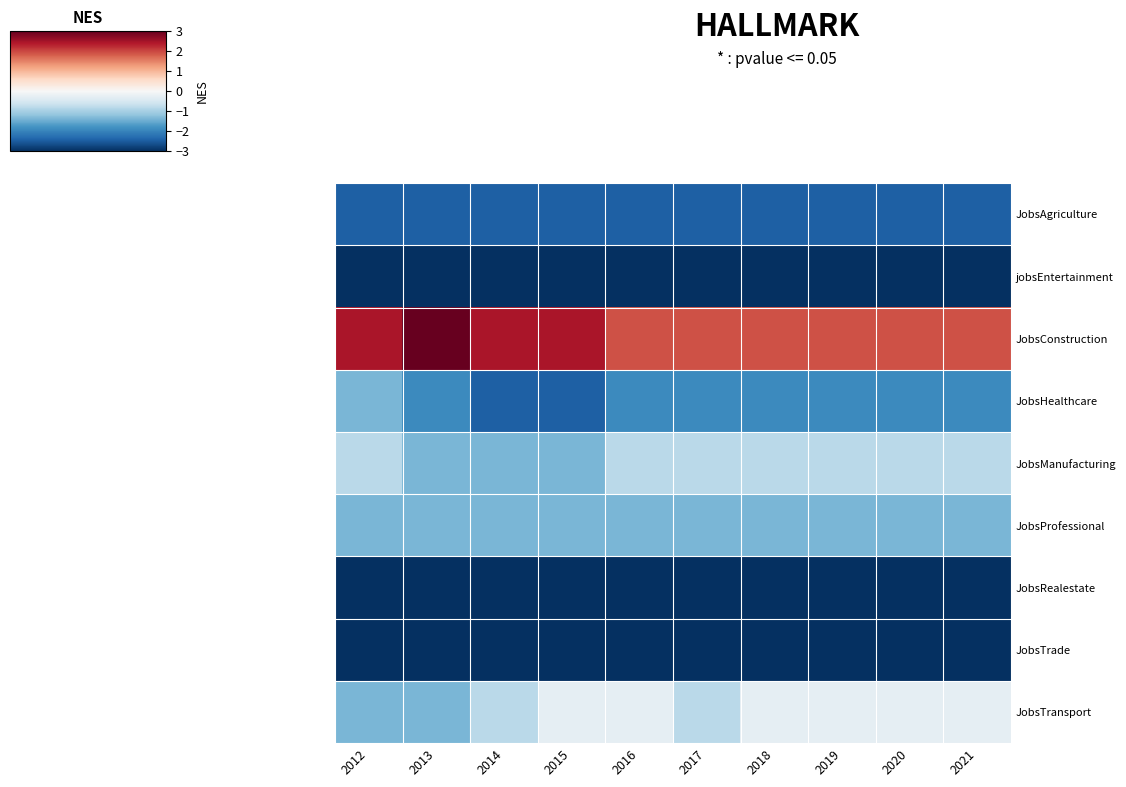

Which series has the largest range (max minus min)?

JobsConstruction